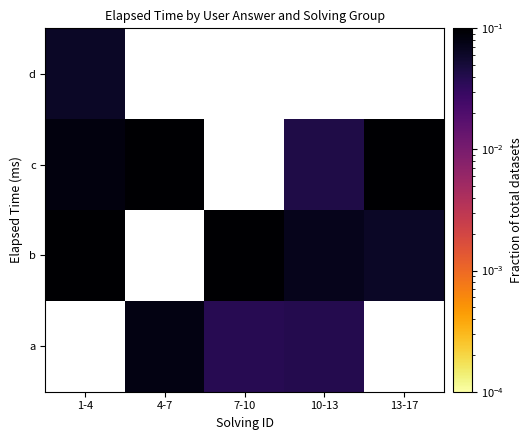

At 7-10, list the series in order from smallest to largest.

a, b, c, d